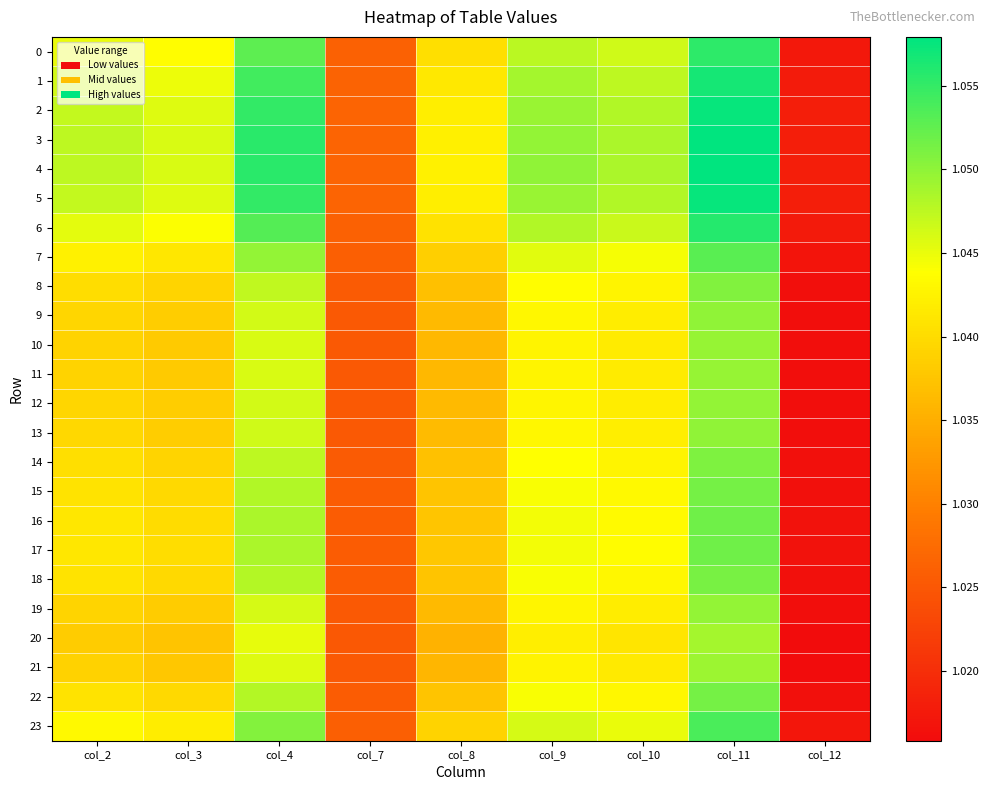

Which series has the largest total across all categories?

4